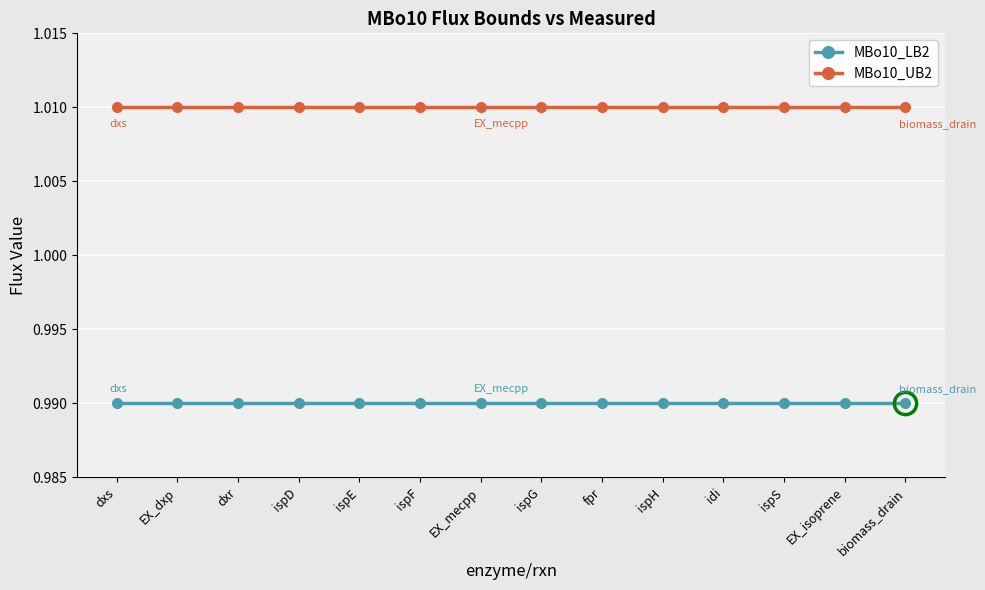

Rank the series at ispH from lowest to highest value.

MBo10_LB2, MBo10_UB2